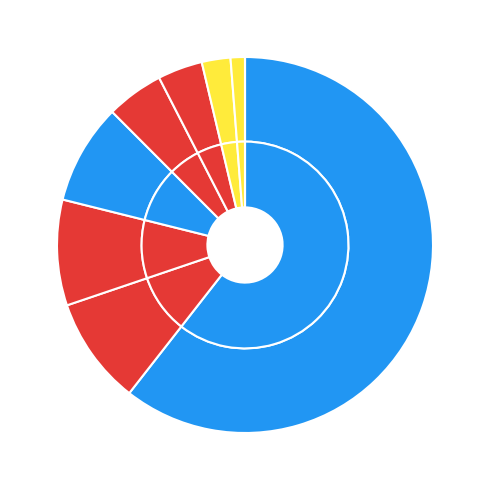

Is it true that Aggravated Battery is 4% of the pie?

True